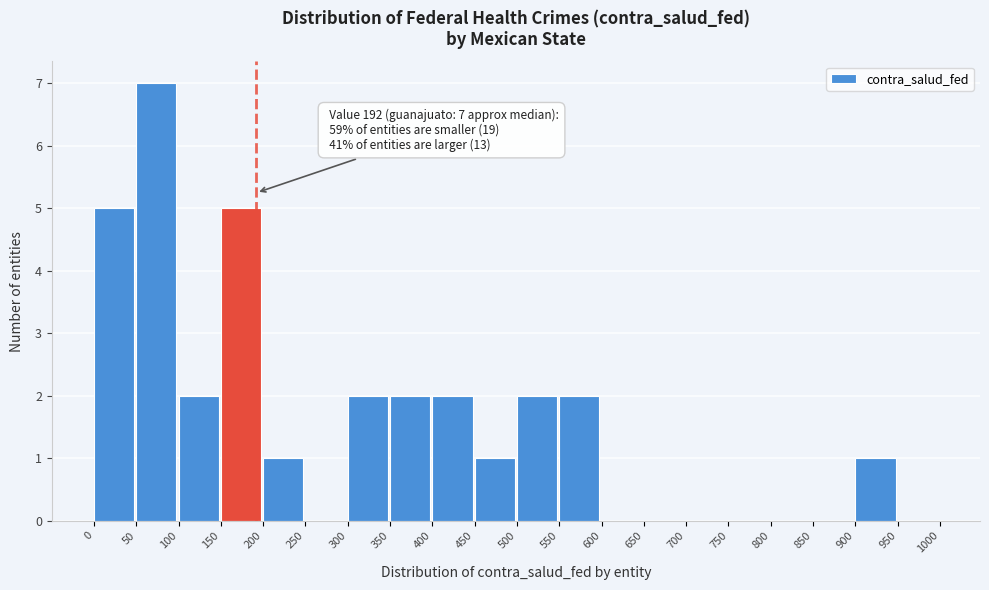

Over which range of the x-axis is the bar tallest?

50 to 100